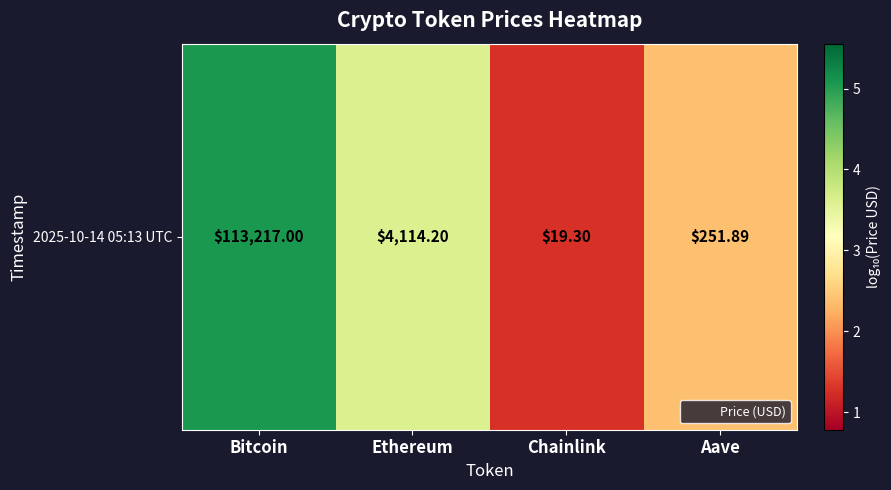

List the labels in order of value, smallest first.

Chainlink, Aave, Ethereum, Bitcoin